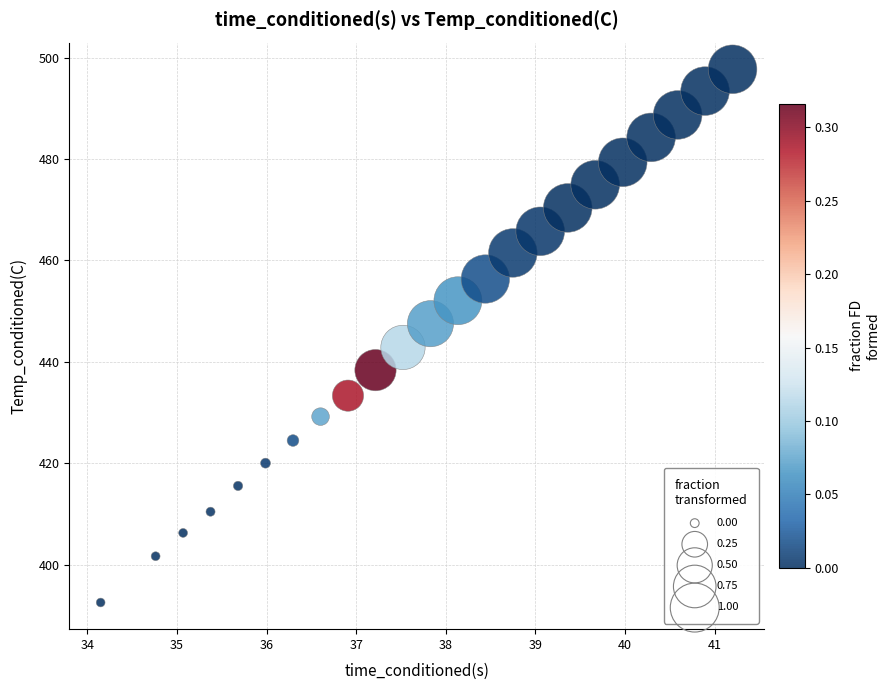

What is the range of Y values (max minus min)?

105.2